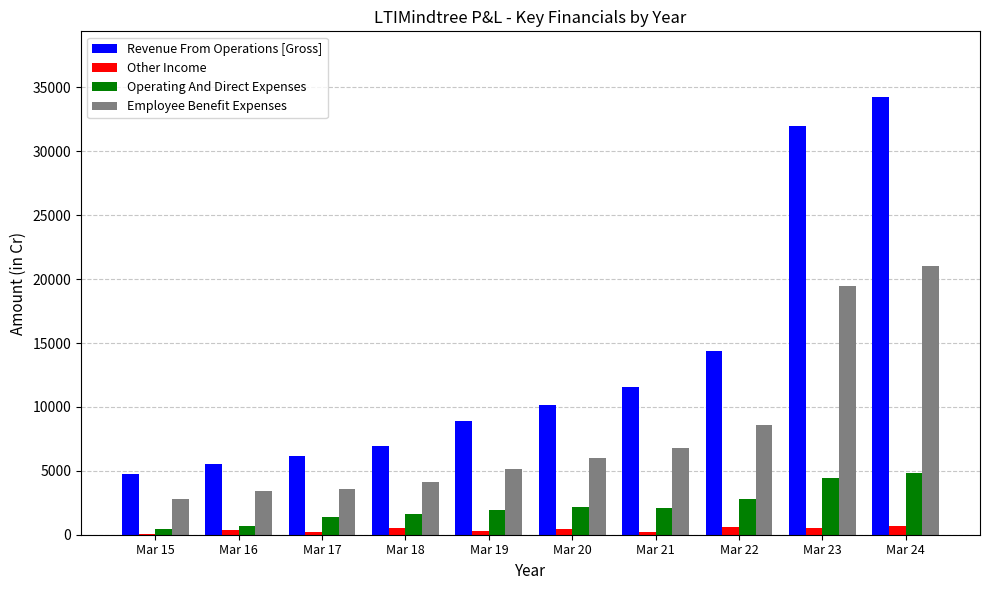

At which label does Employee Benefit Expenses reach its peak?

Mar 24